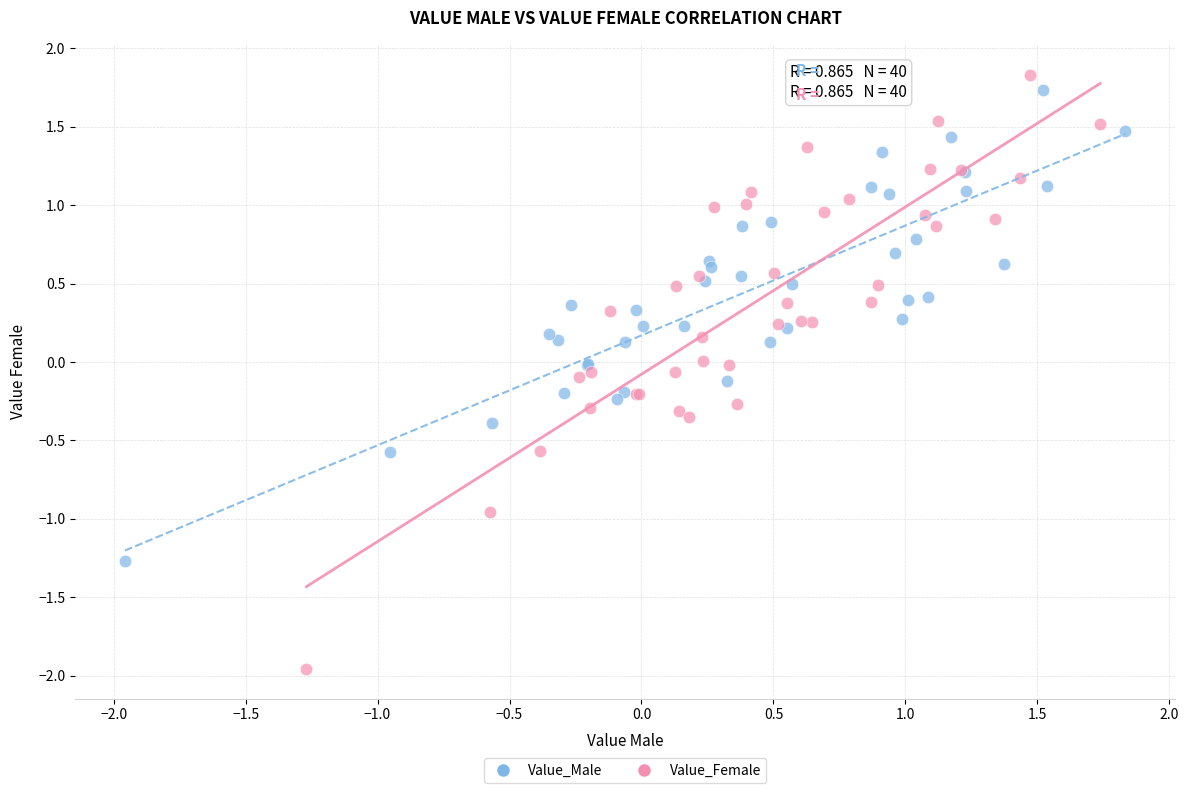

Which series reaches the minimum Y coordinate?

Value_Female